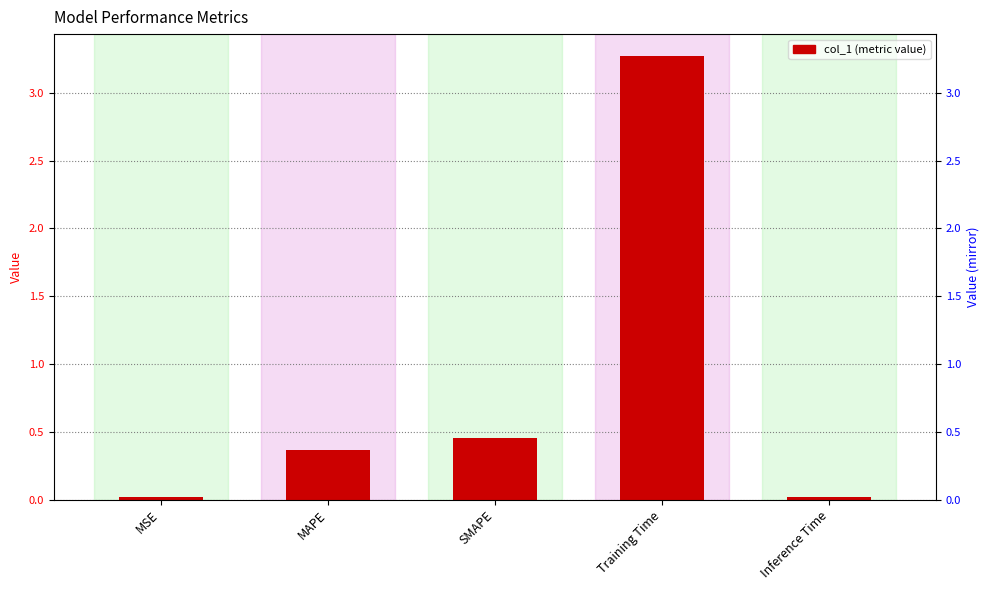

The value at Training Time is 3.3. True or false?

True